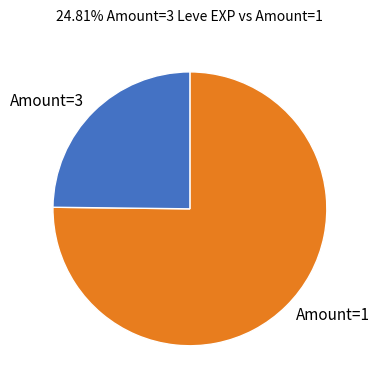

What is the smallest slice in the pie chart?

Amount=3